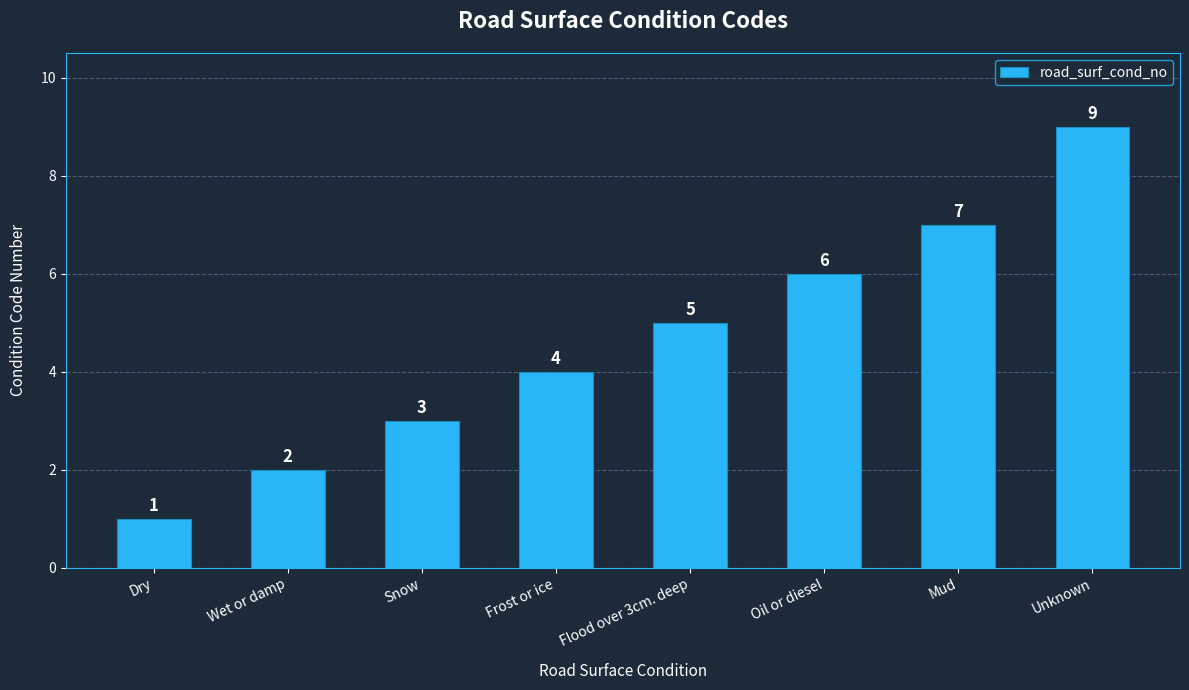

True or false: the data shows 8 at Oil or diesel.

False